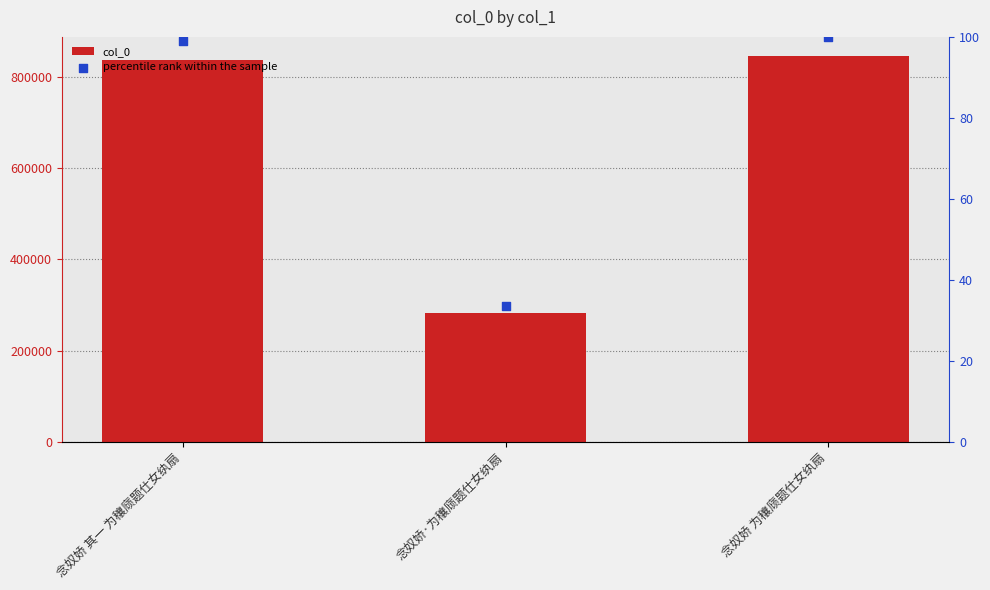

Which series reaches the maximum Y coordinate?

col_0